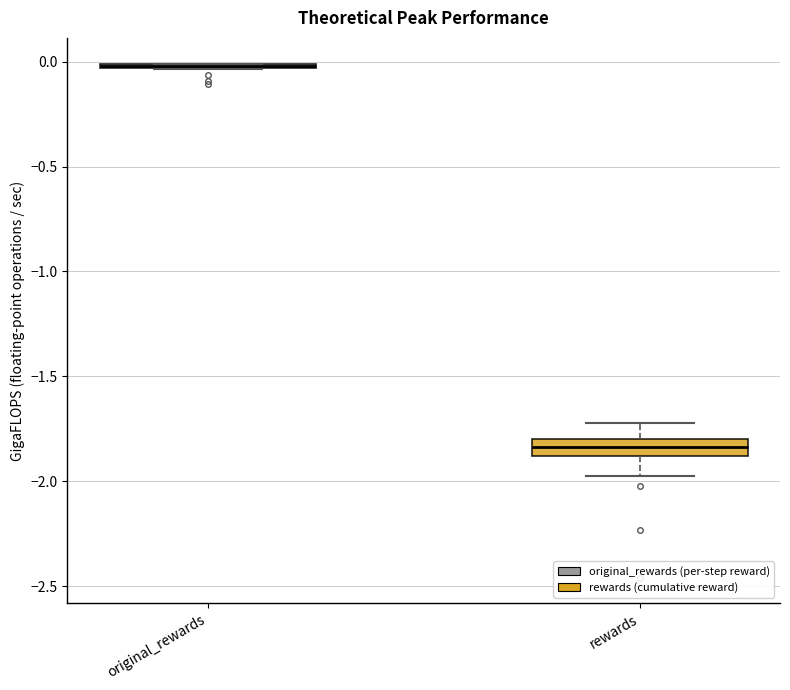

Where is the upper edge of the box for rewards on the y-axis? The values are not printed on the chart, so give them approximately, as read against the axis.

-1.80